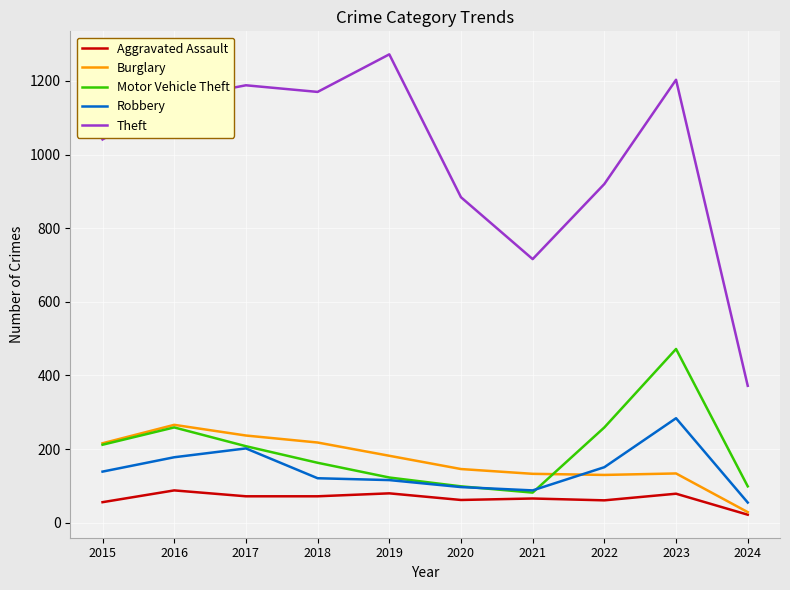

What is the total value across all series at 2020?

1288